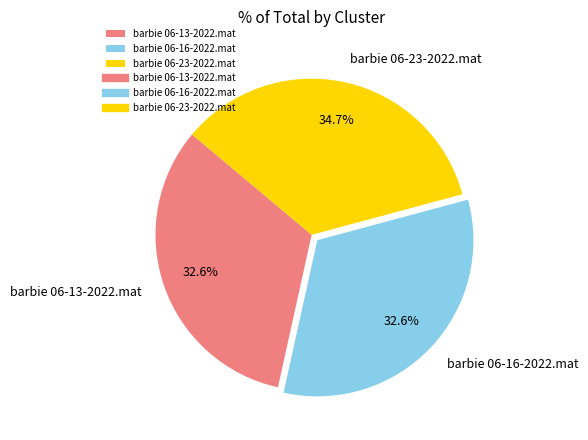

What percentage do barbie 06-23-2022.mat and barbie 06-16-2022.mat together represent?

67.4%